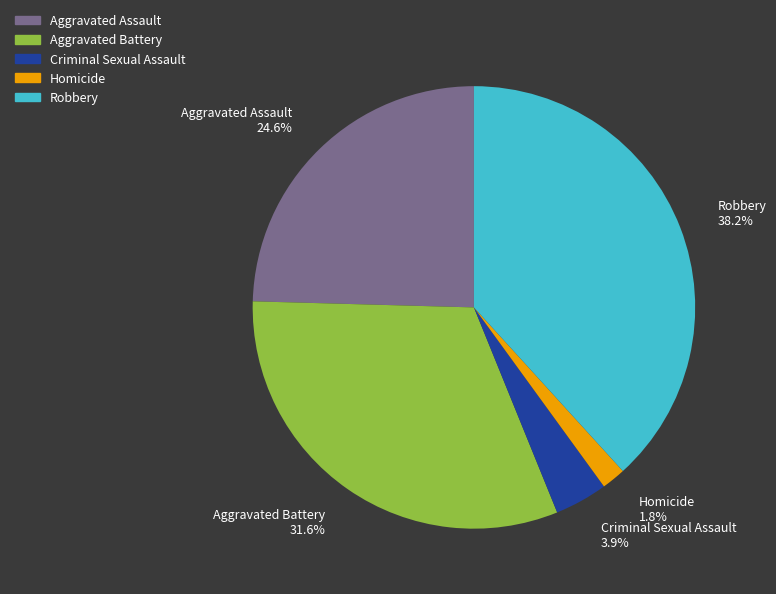

Is it true that Robbery is 38% of the pie?

True